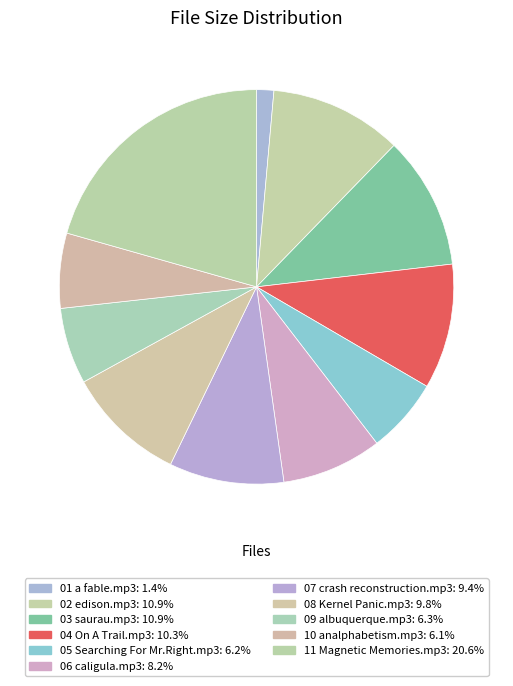

Does 02 edison.mp3 represent more than half of the total?

No